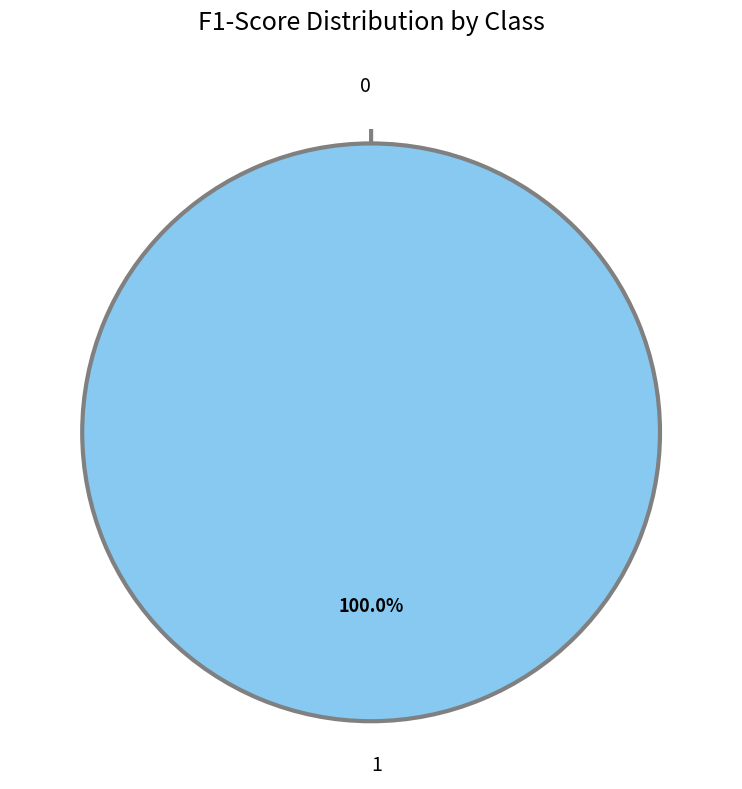

The 1 slice represents 91% of the pie. True or false?

False